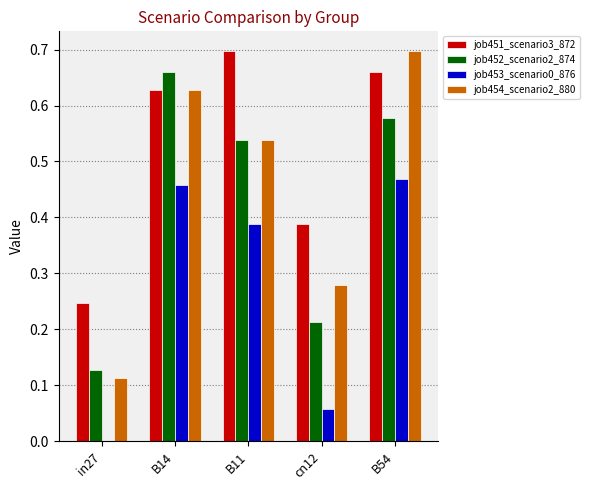

Which series changed the most between in27 and B54?

job454_scenario2_880